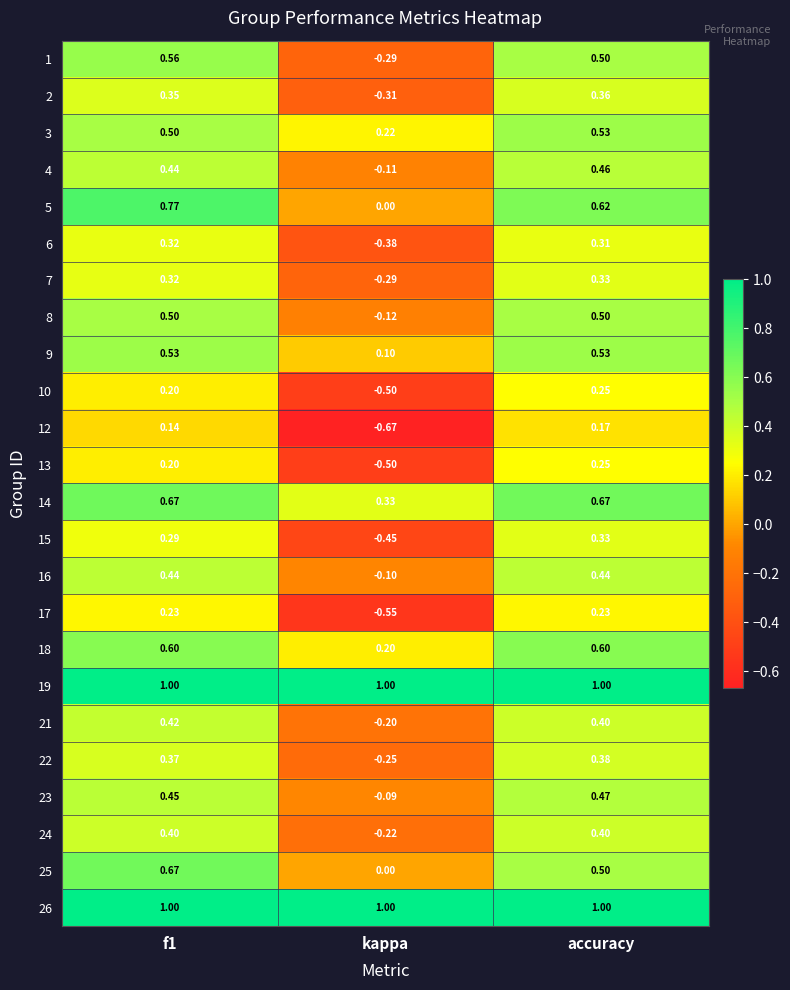

Where is 14 nearest to the value 0?

kappa